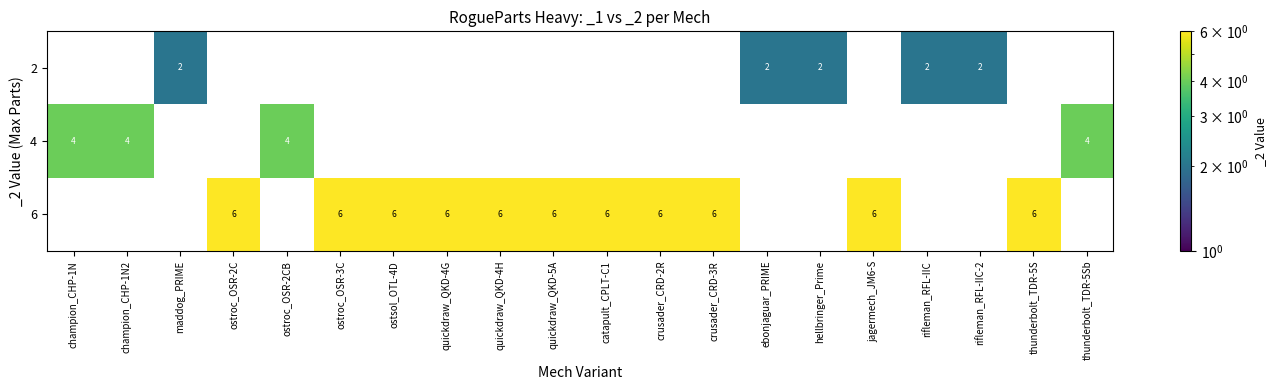

The 6 series shows 10 at jagermech_JM6-S. True or false?

False